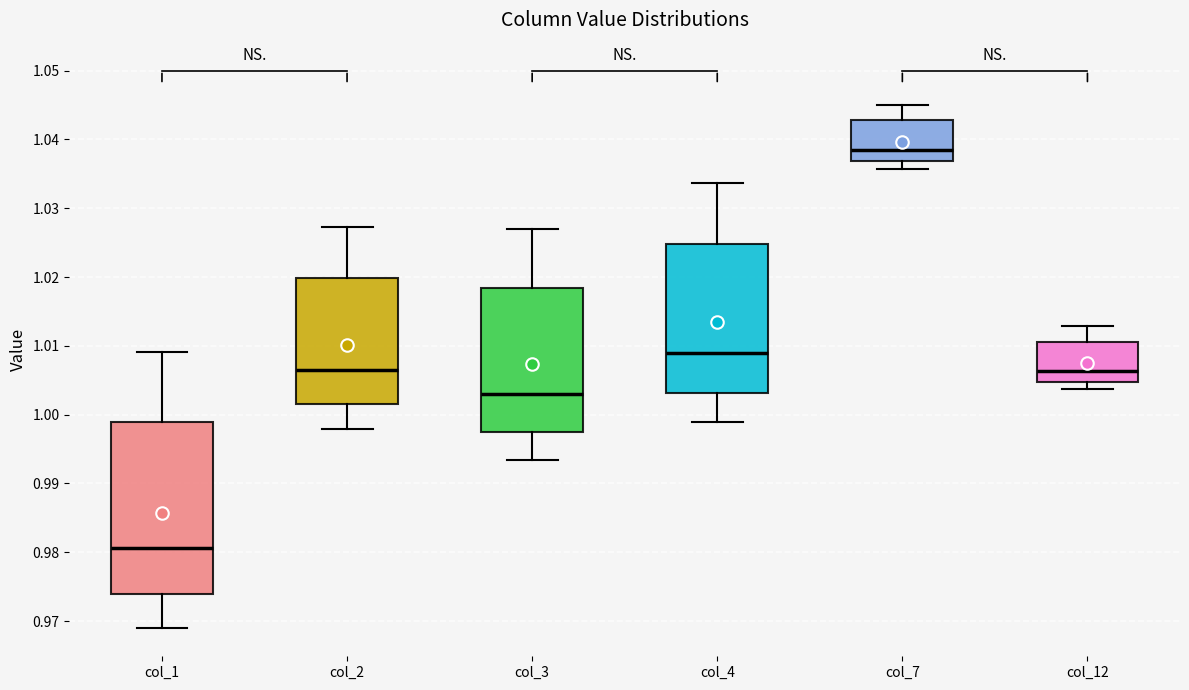

Reading left to right, read every box against the y-axis: the position of its median line, the range the box covers, and the ends of its whiskers. The values are not printed on the chart, so give them approximately, as read against the axis.

col_1: median 0.981, box 0.974 to 0.999, whiskers 0.969 to 1.009
col_2: median 1.006, box 1.002 to 1.020, whiskers 0.998 to 1.027
col_3: median 1.003, box 0.997 to 1.018, whiskers 0.993 to 1.027
col_4: median 1.009, box 1.003 to 1.025, whiskers 0.999 to 1.034
col_7: median 1.039, box 1.037 to 1.043, whiskers 1.036 to 1.045
col_12: median 1.006, box 1.005 to 1.011, whiskers 1.004 to 1.013